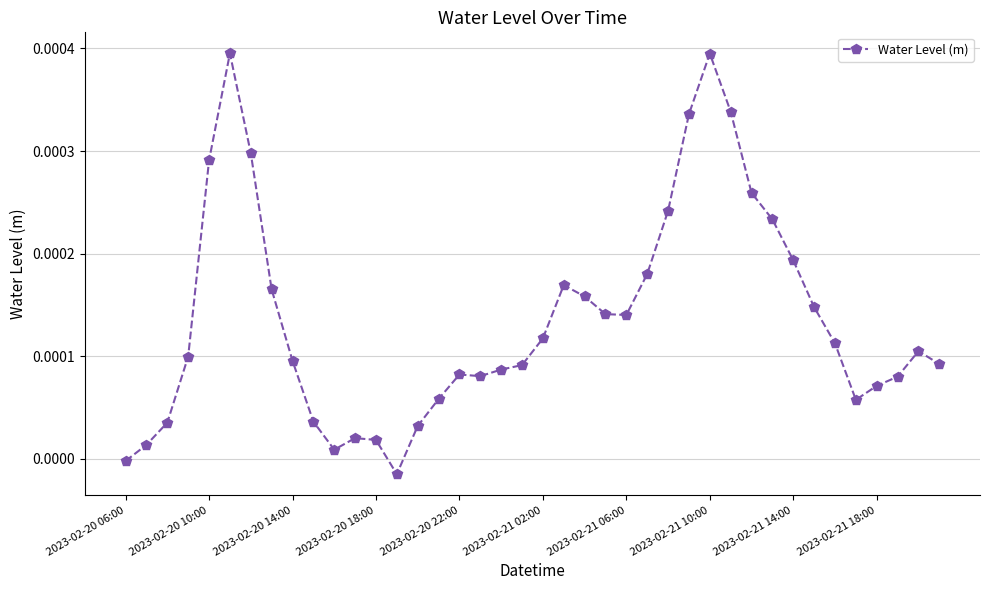

True or false: the data has more than 2 interior local peaks.

True